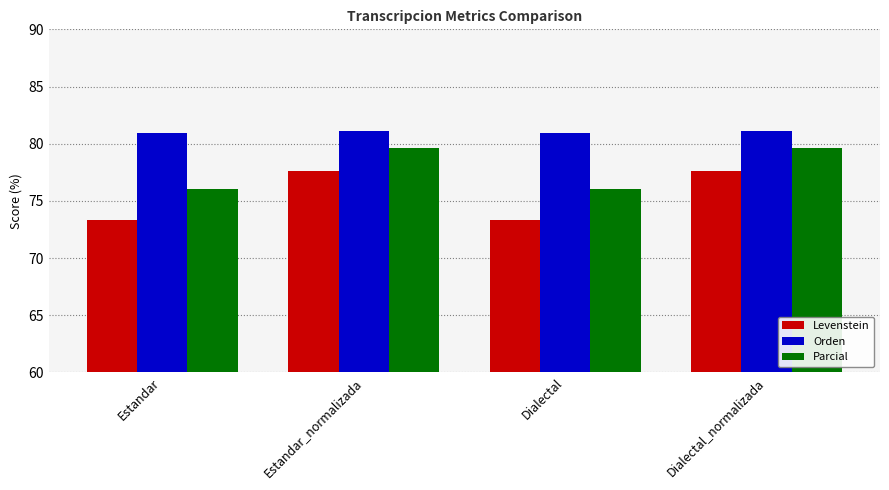

Rank the series by their average value, from highest to lowest.

Orden, Parcial, Levenstein